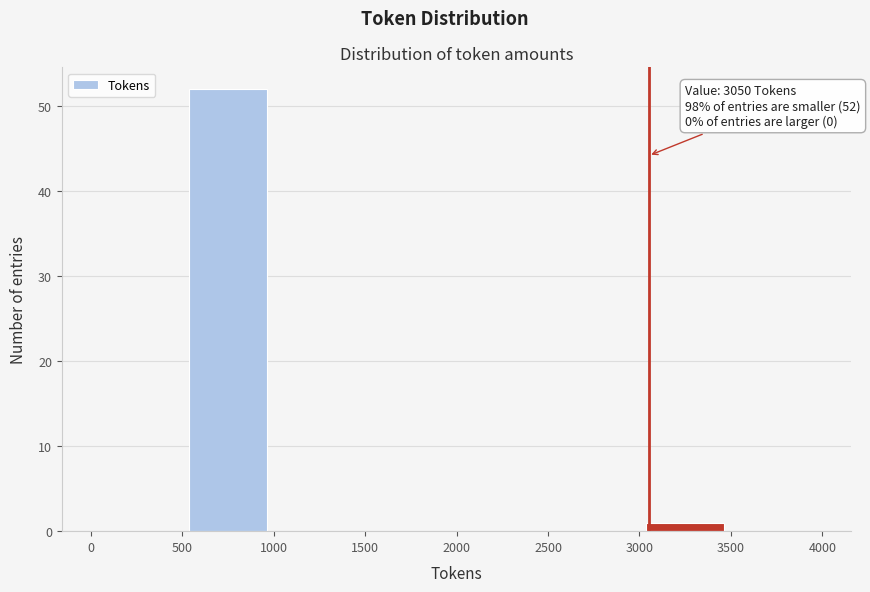

Which range on the x-axis has the tallest bar?

500 to 1000